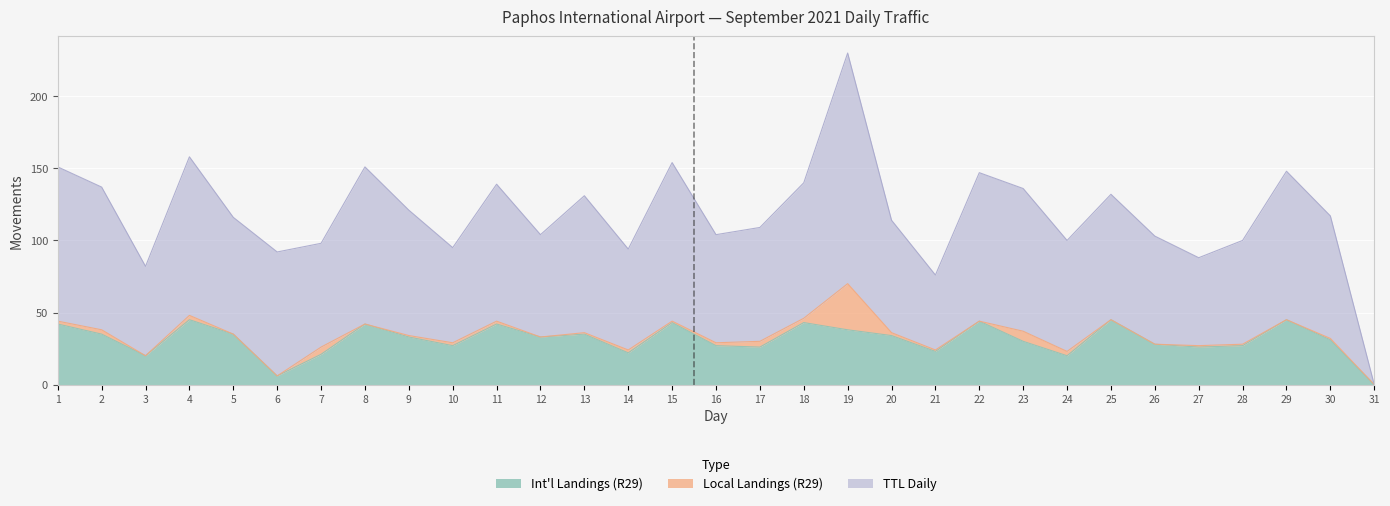

What is the difference between the TTL Daily values at 12 and 26?

1